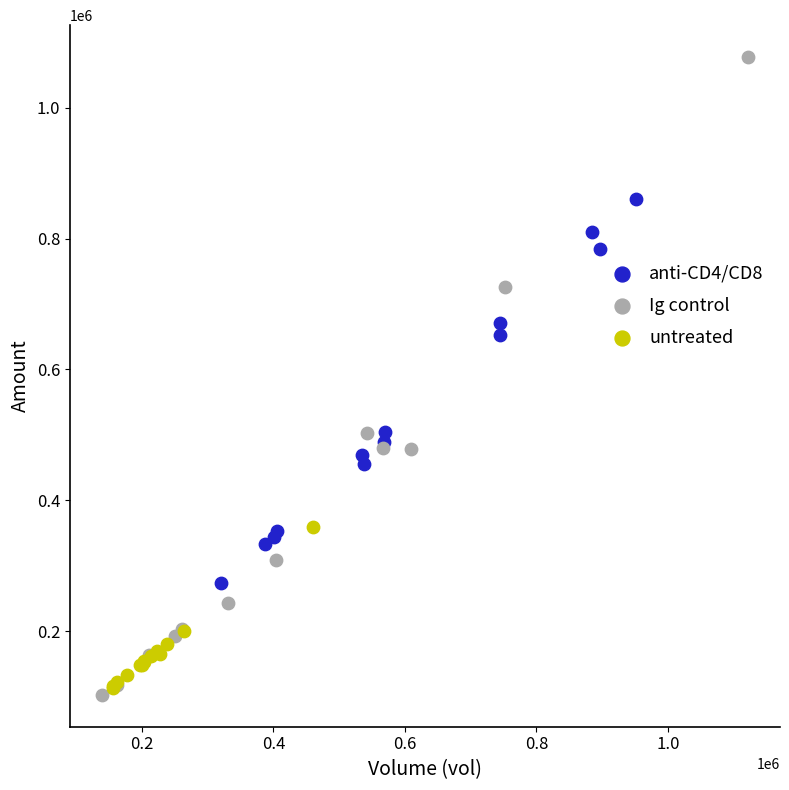

Which series has the largest Y range (max minus min)?

Ig control